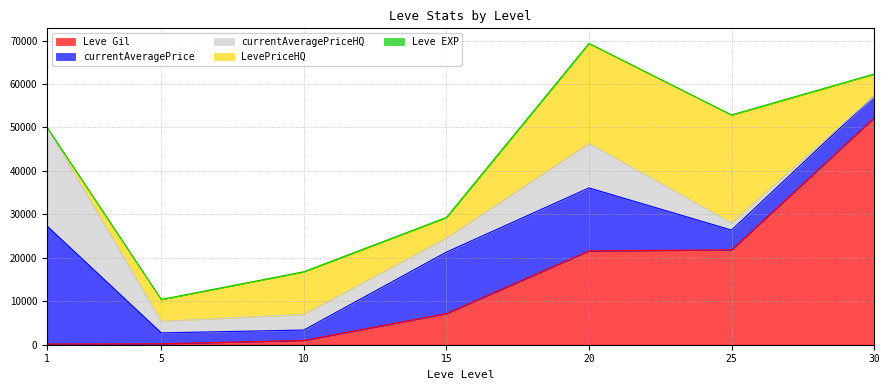

What is the maximum value for currentAveragePriceHQ?

22680